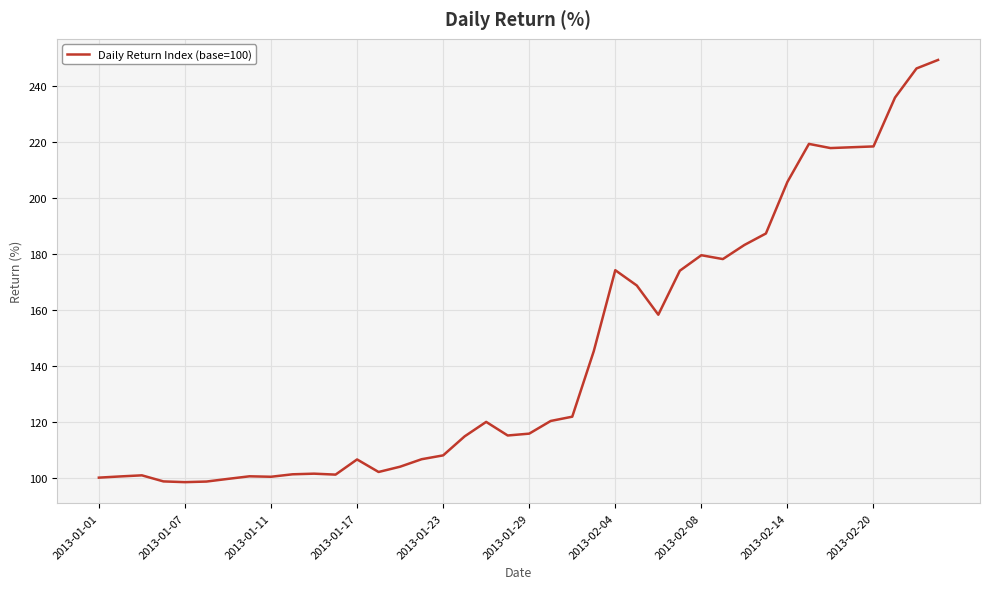

What is the difference between the second highest and minimum values?

148.0